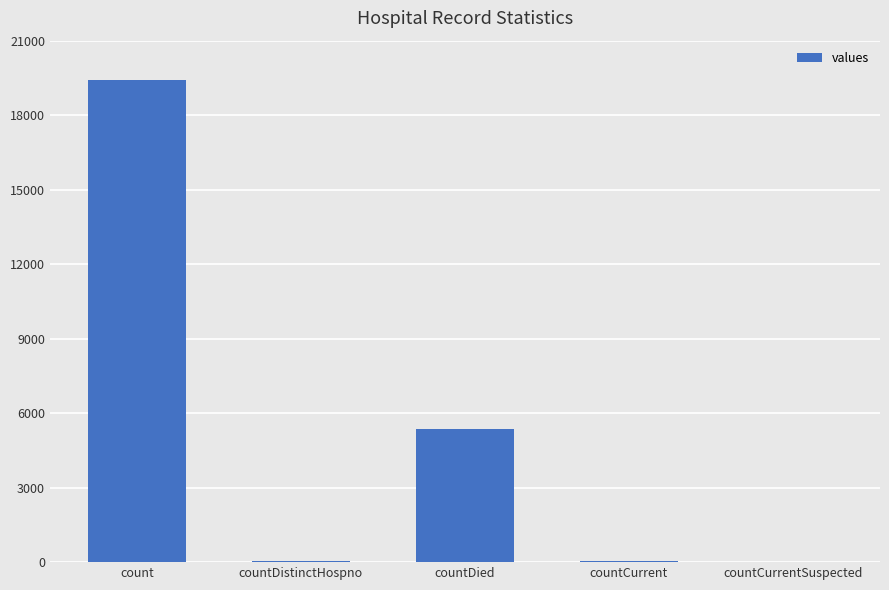

Where is the data nearest to the value 9710?

countDied